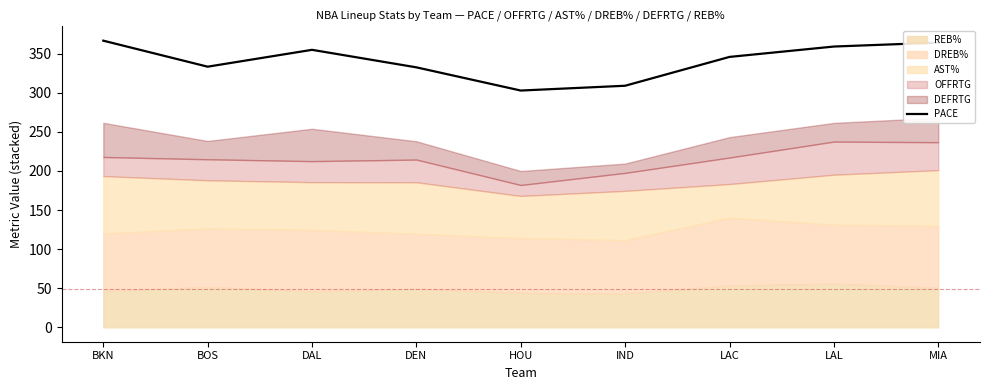

What is the label of the 7th point from the left?

LAC